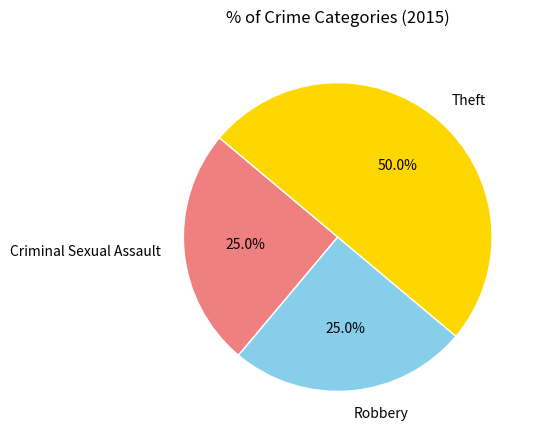

What is the ratio of the value at Theft to the value at Criminal Sexual Assault?

2.0